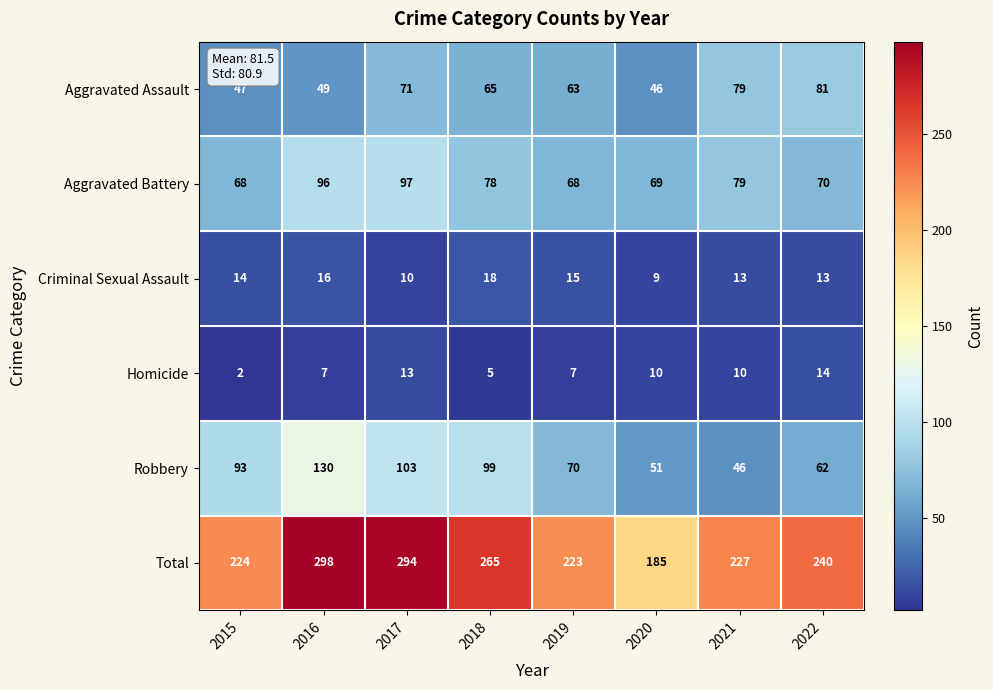

What is the total value across all series at 2015?

448